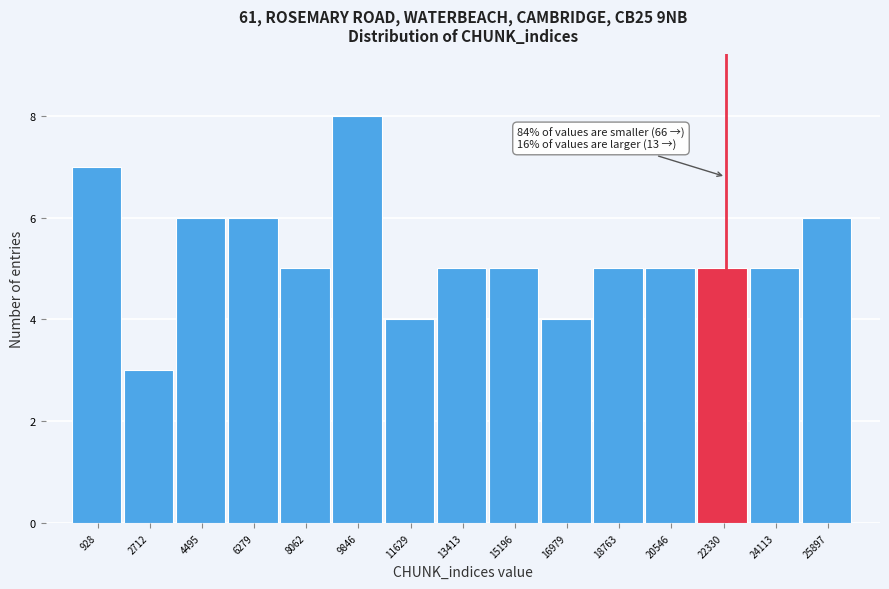

Which range on the x-axis has the tallest bar?

9000 to 10800